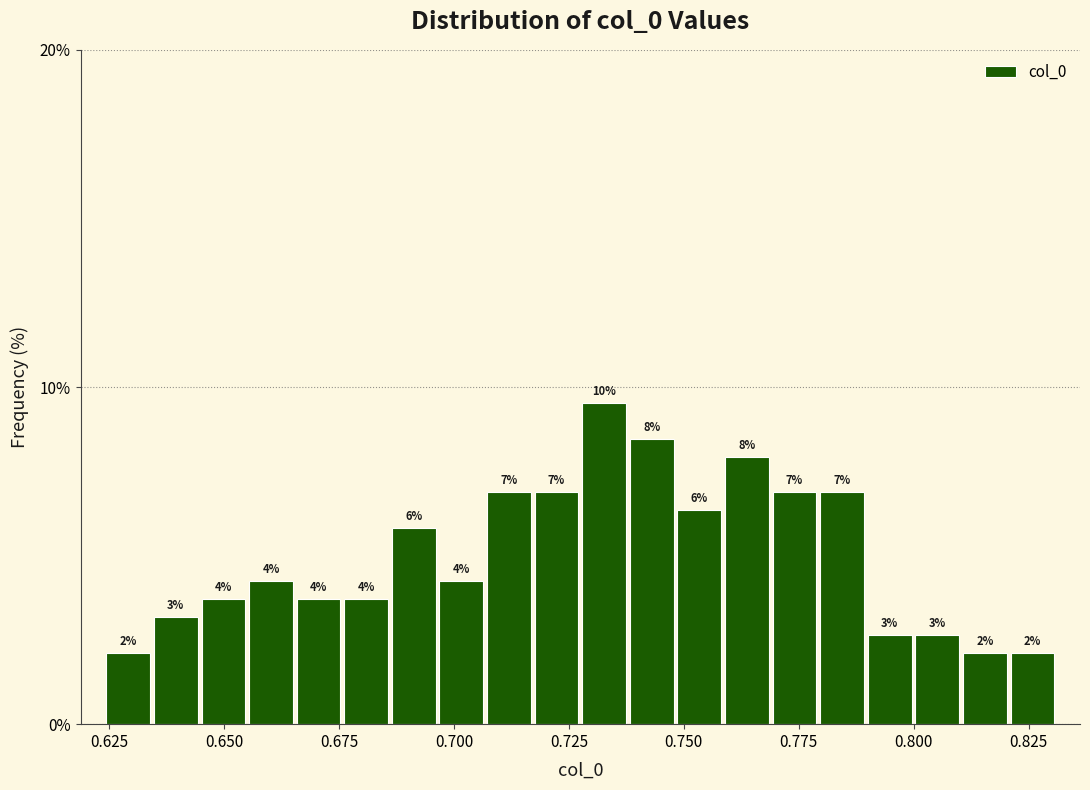

Around what value on the x-axis is the tallest bar? Give the approximate position of its centre, as read against the axis.

0.735